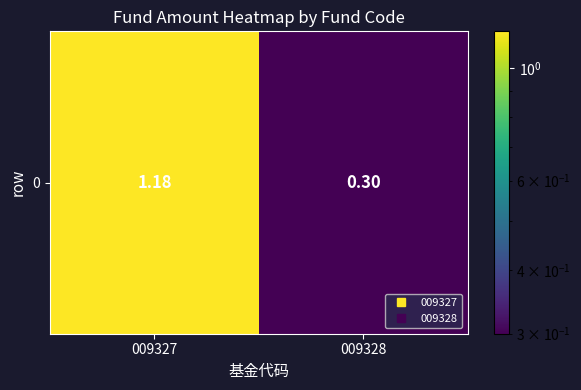

At which label is the value closest to 0?

009328